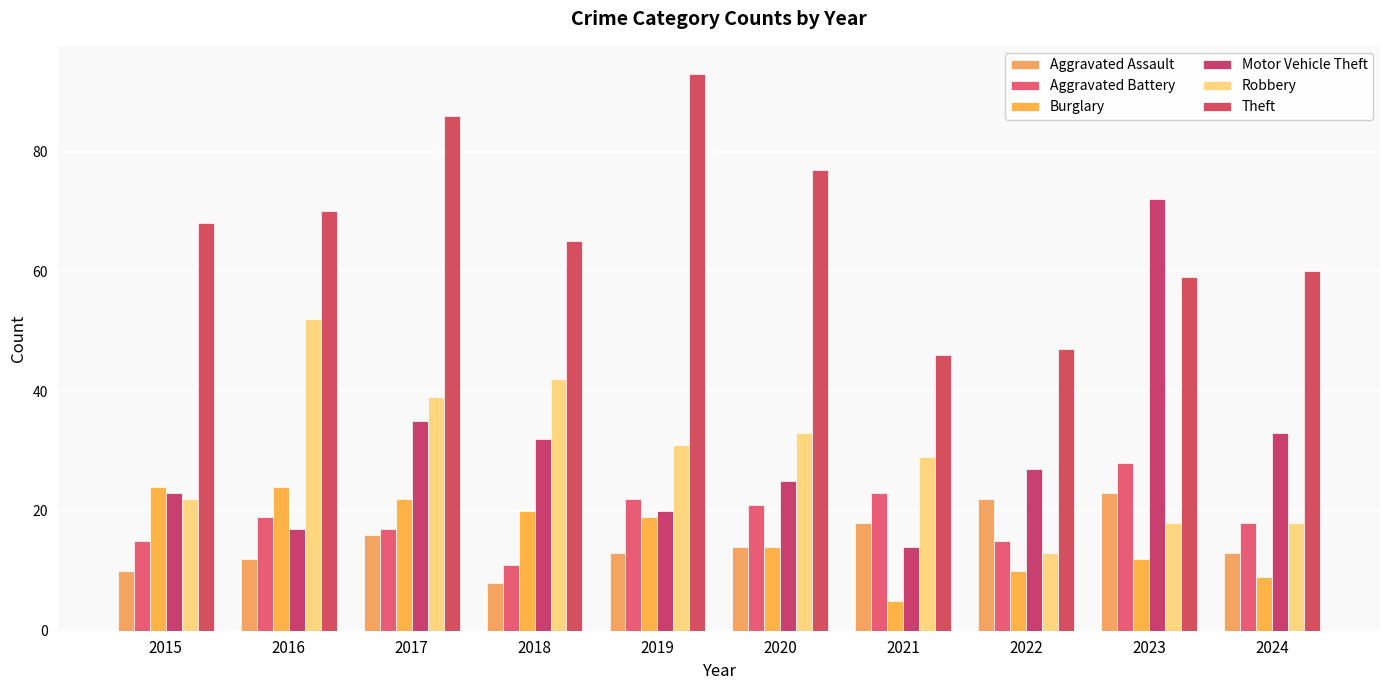

What is the value of the Robbery bar at the 4th from the left?

42